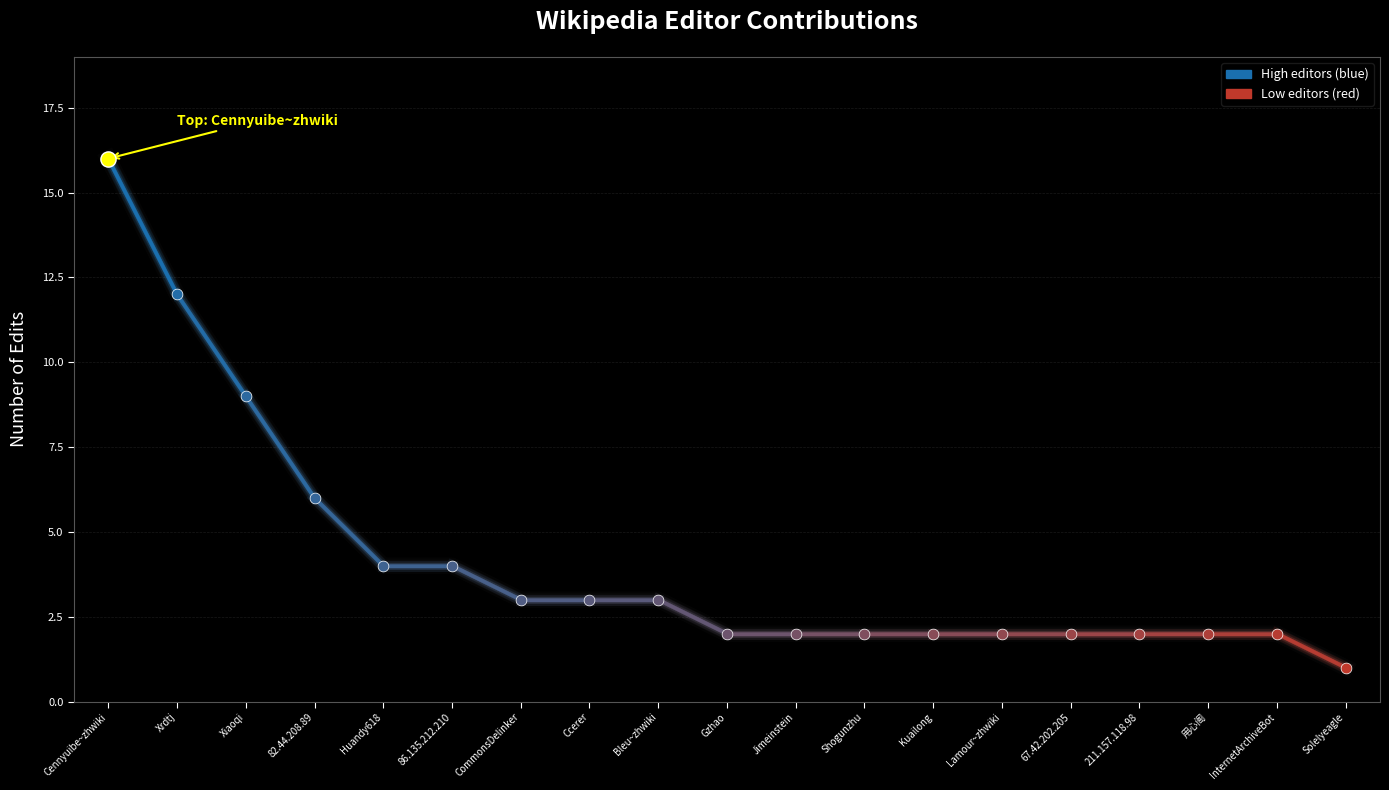

Approximately how many times larger is the value at Xrdtj compared to Cennyuibe~zhwiki?

0.8